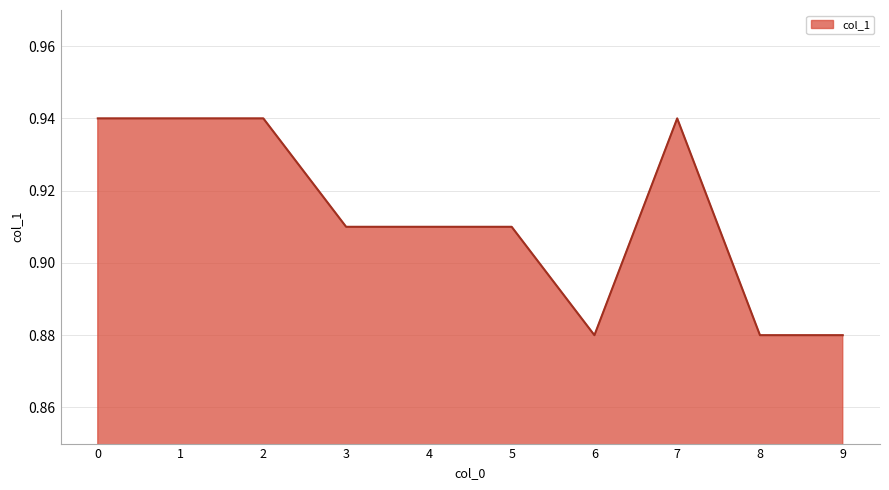

Is it true that the value at 6 is 0.5?

False